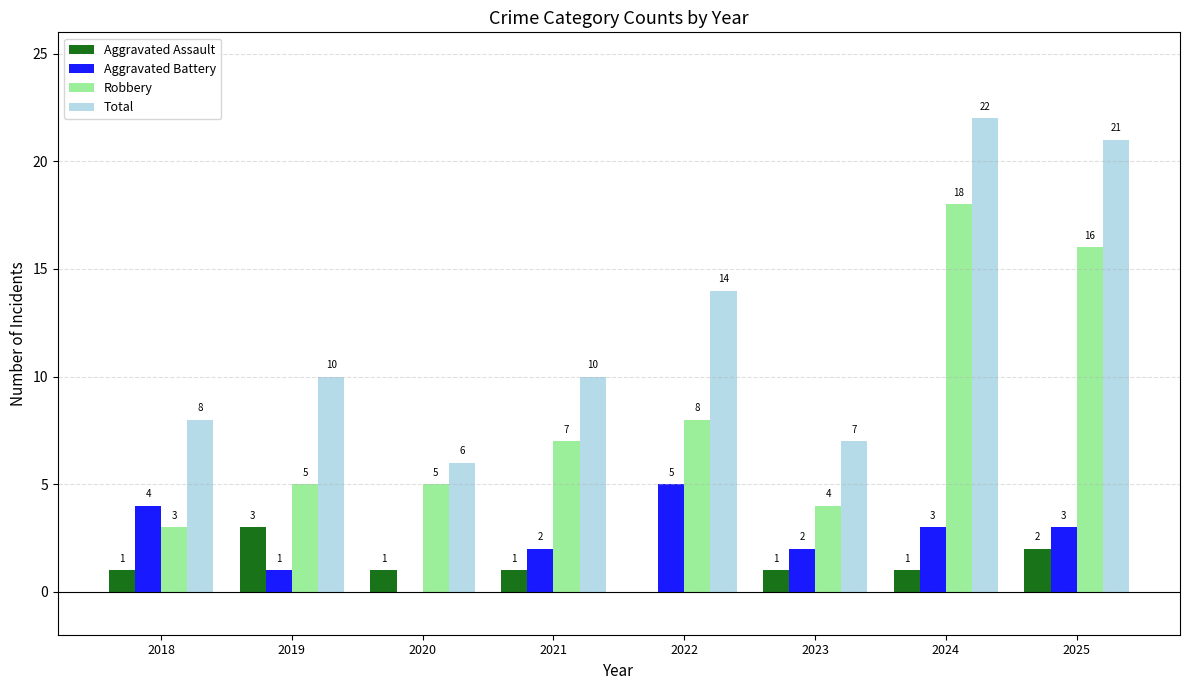

Reading left to right, transcribe all the data shown in this chart.

Aggravated Assault: 2018=1	2019=3	2020=1	2021=1	2022=0	2023=1	2024=1	2025=2
Aggravated Battery: 2018=4	2019=1	2020=0	2021=2	2022=5	2023=2	2024=3	2025=3
Robbery: 2018=3	2019=5	2020=5	2021=7	2022=8	2023=4	2024=18	2025=16
Total: 2018=8	2019=10	2020=6	2021=10	2022=14	2023=7	2024=22	2025=21